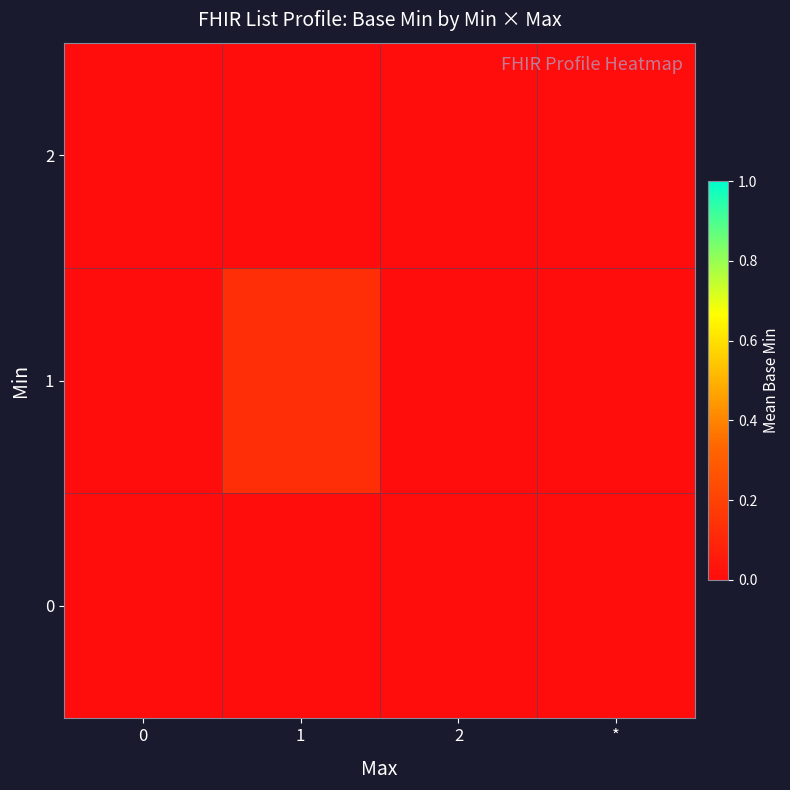

Which series has the largest total across all categories?

1